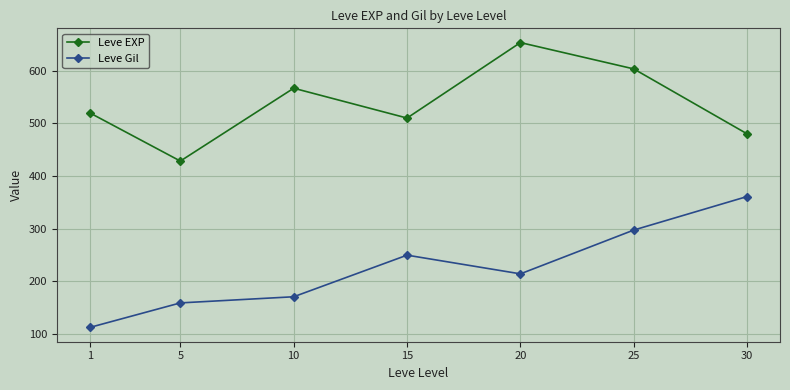

What is the minimum value for Leve Gil?

112.3